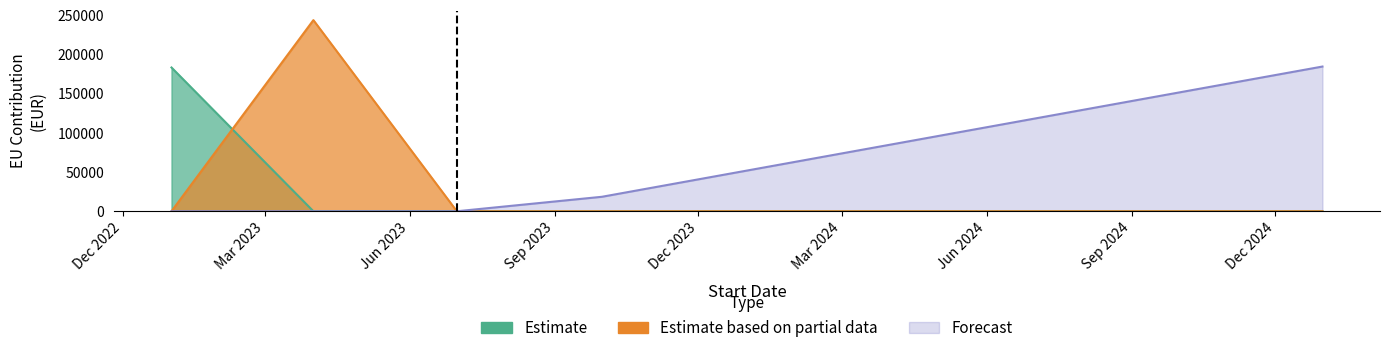

Where is the first local maximum for Estimate based on partial data?

2023-04-01